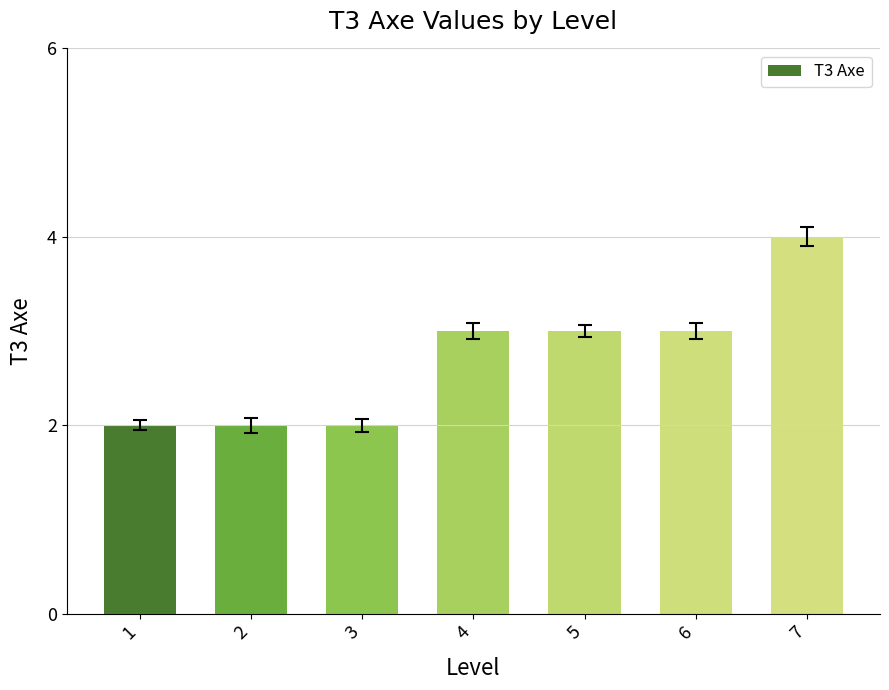

How many values are between 2 and 3?

6